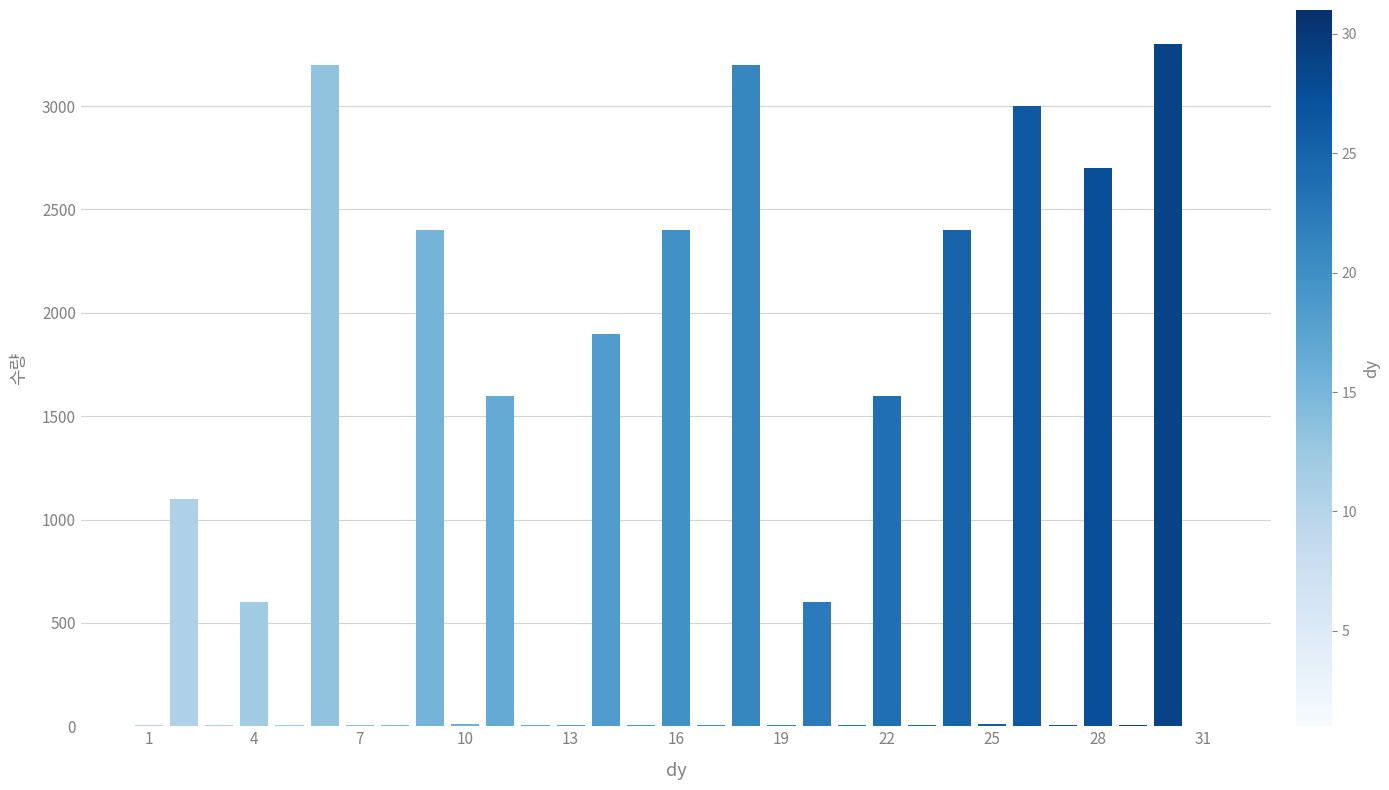

Does the chart contain stacked bars?

No